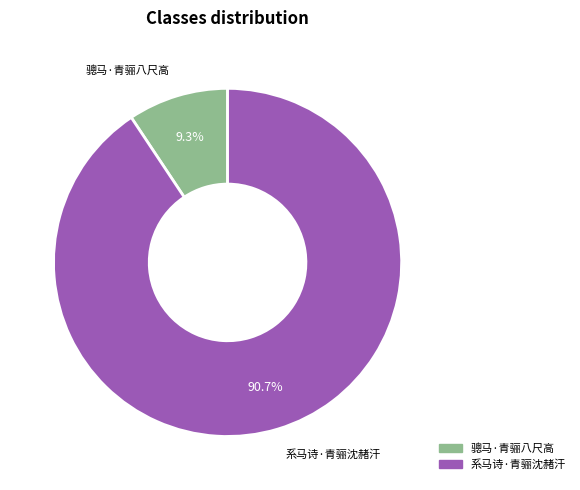

How many slices are in this pie chart?

2